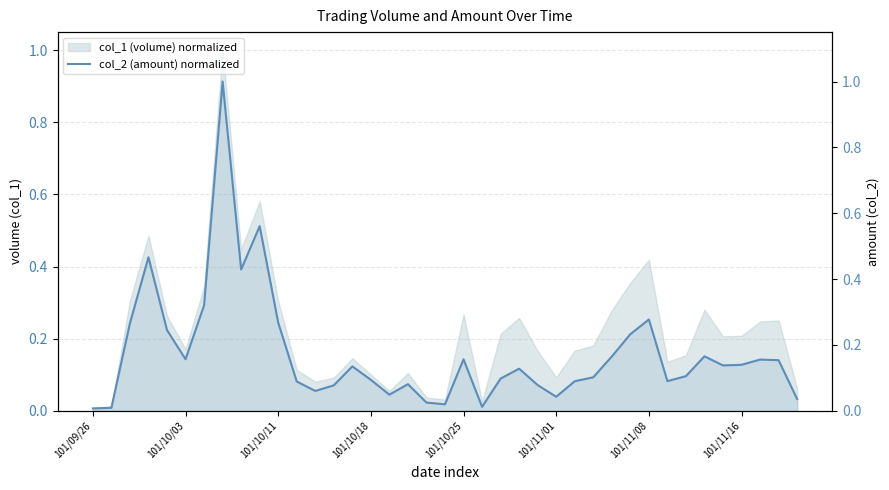

Where is the data nearest to the value 0?

101/09/26